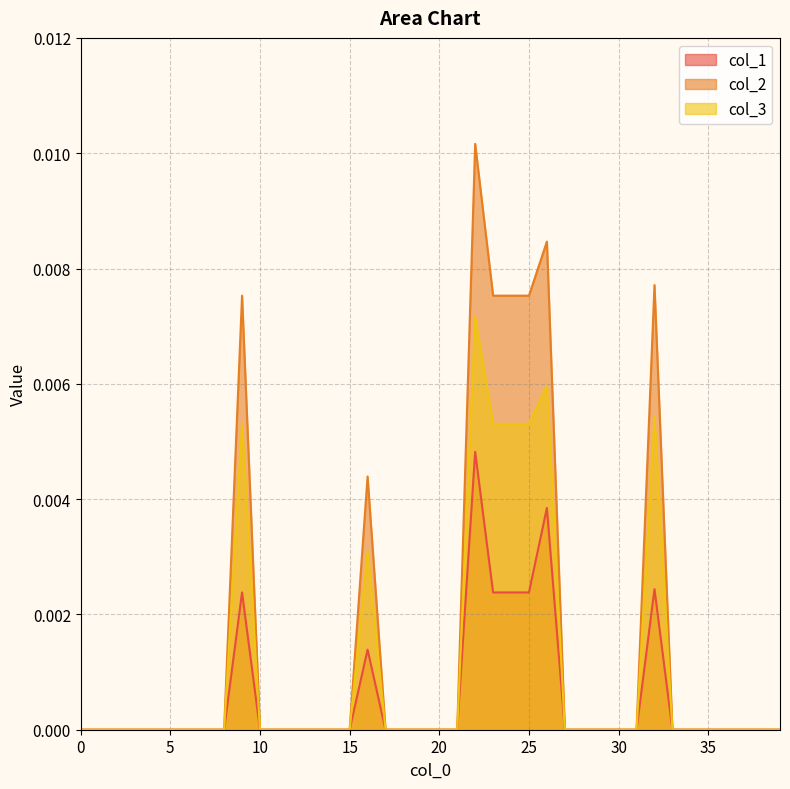

Which series has the widest spread of values?

col_2